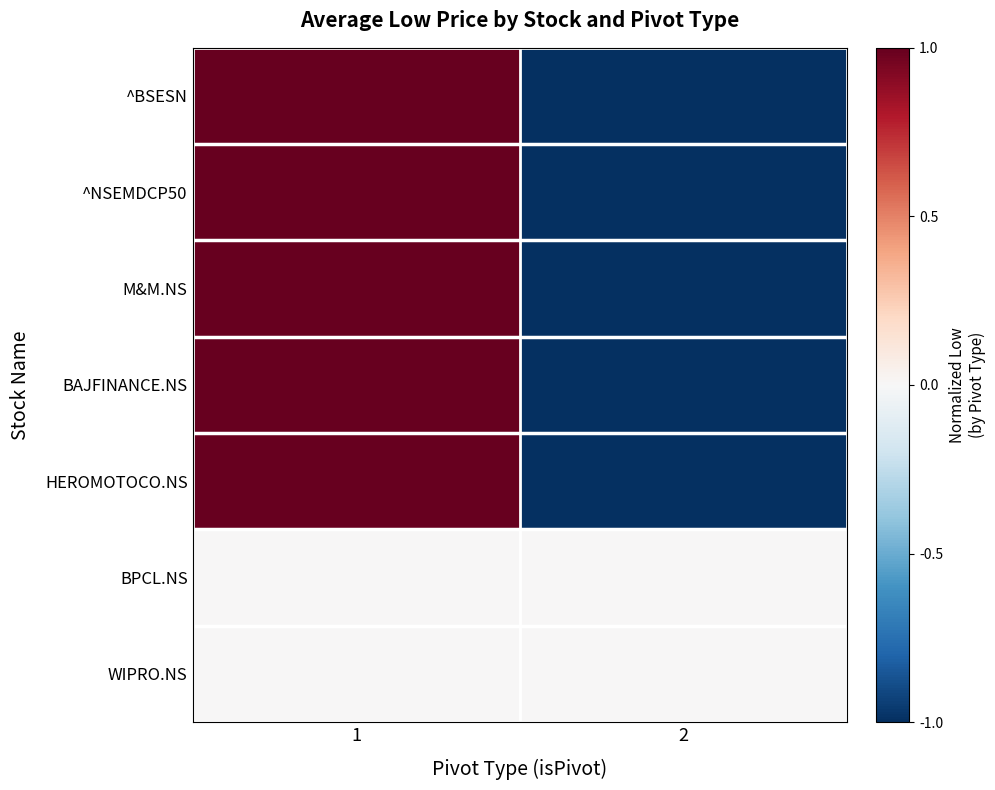

At which label is M&M.NS closest to 0?

1